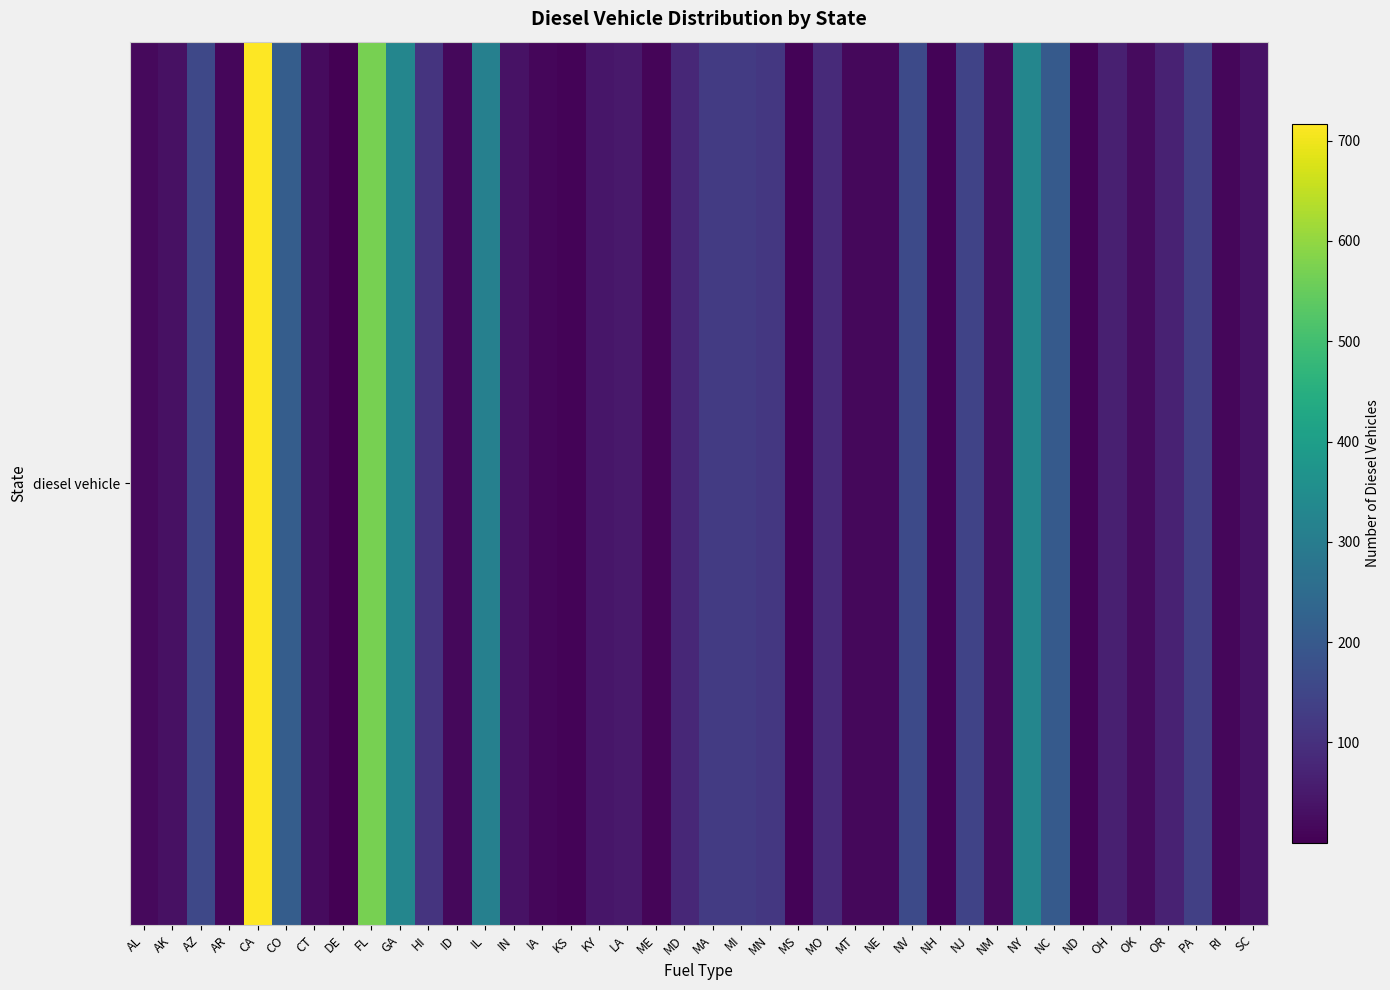

Count the number of categories in the chart.

40